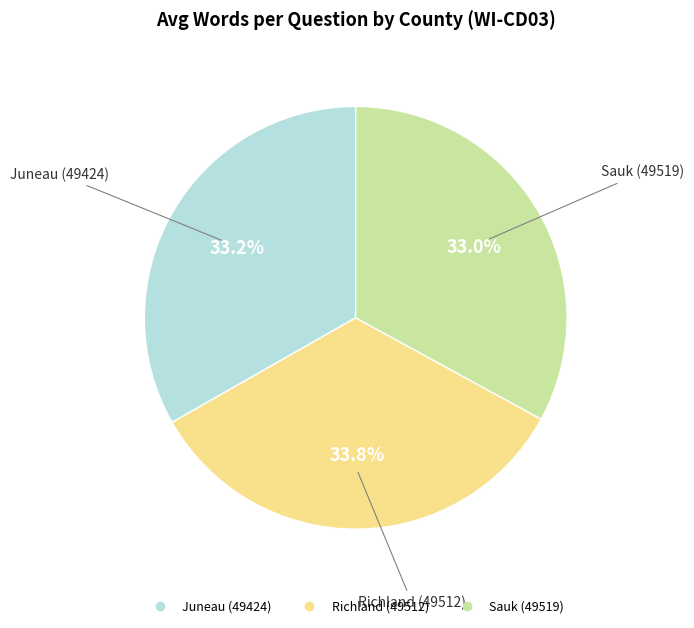

What percentage is NOT represented by Juneau (49424)?

66.8%